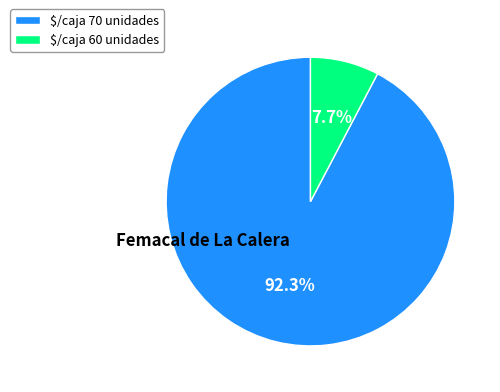

Between $/caja 60 unidades and $/caja 70 unidades, which is larger?

$/caja 70 unidades